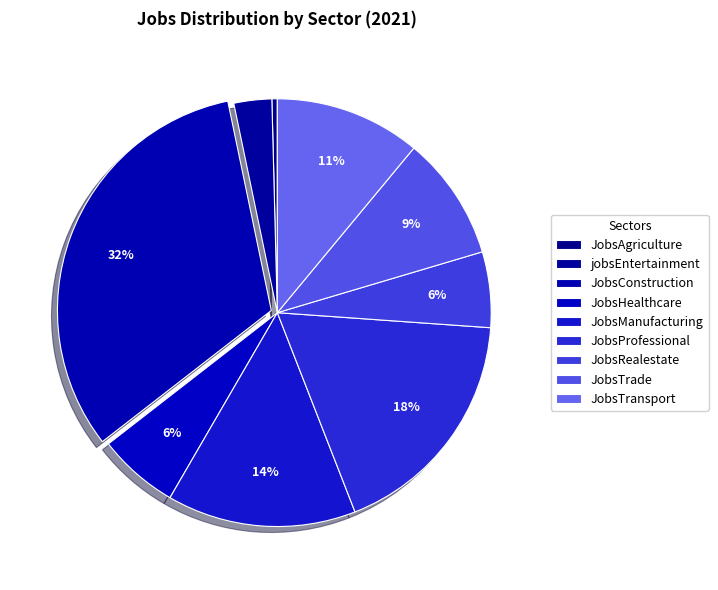

Do JobsHealthcare and JobsTransport together represent more than half of the pie?

No